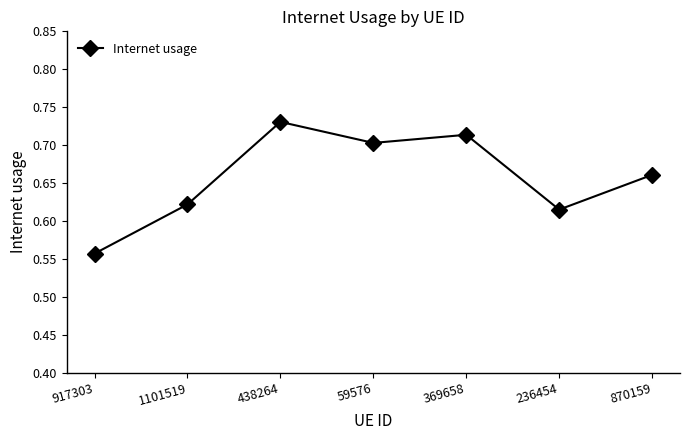

What is the change in value from 1101519 to 59576?

+0.1